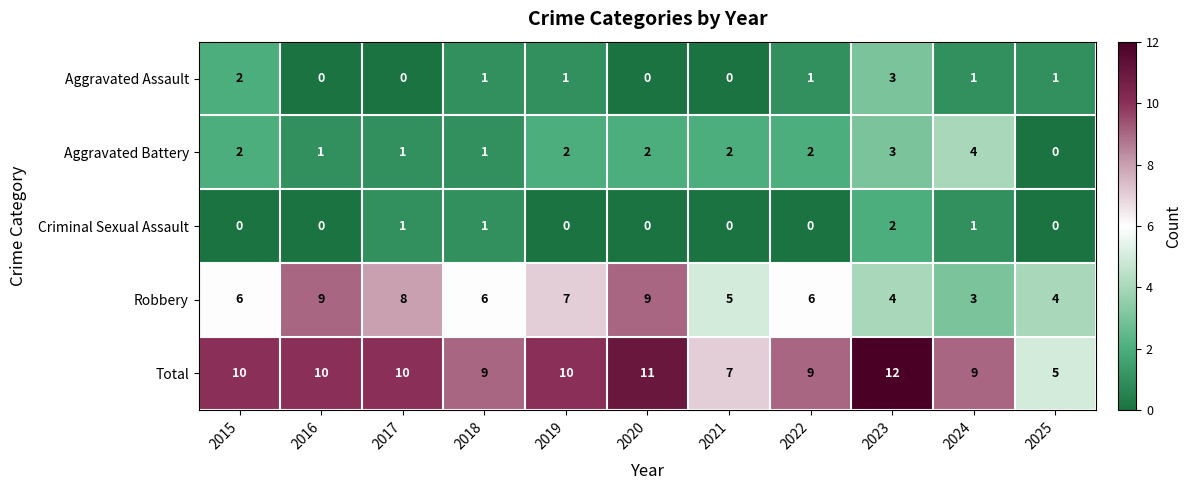

Rank the series by their maximum value, from lowest to highest.

Criminal Sexual Assault, Aggravated Assault, Aggravated Battery, Robbery, Total